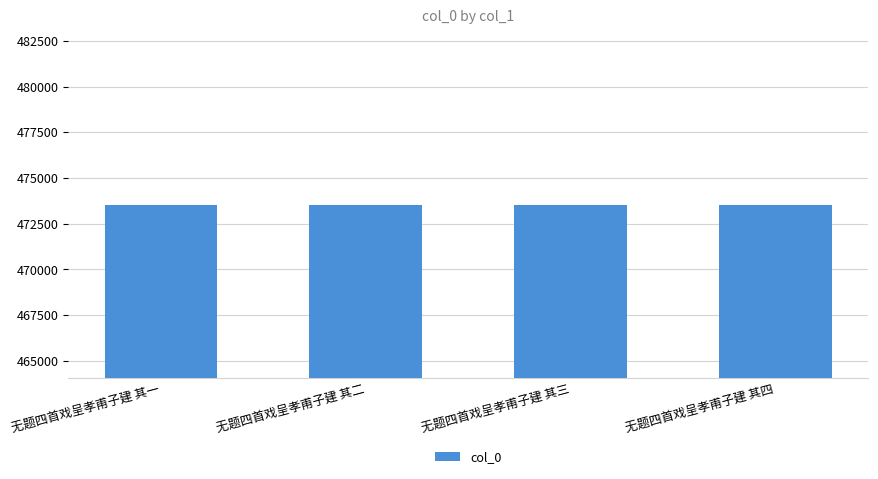

The value at 无题四首戏呈孝甫子建 其一 is 473515. True or false?

True